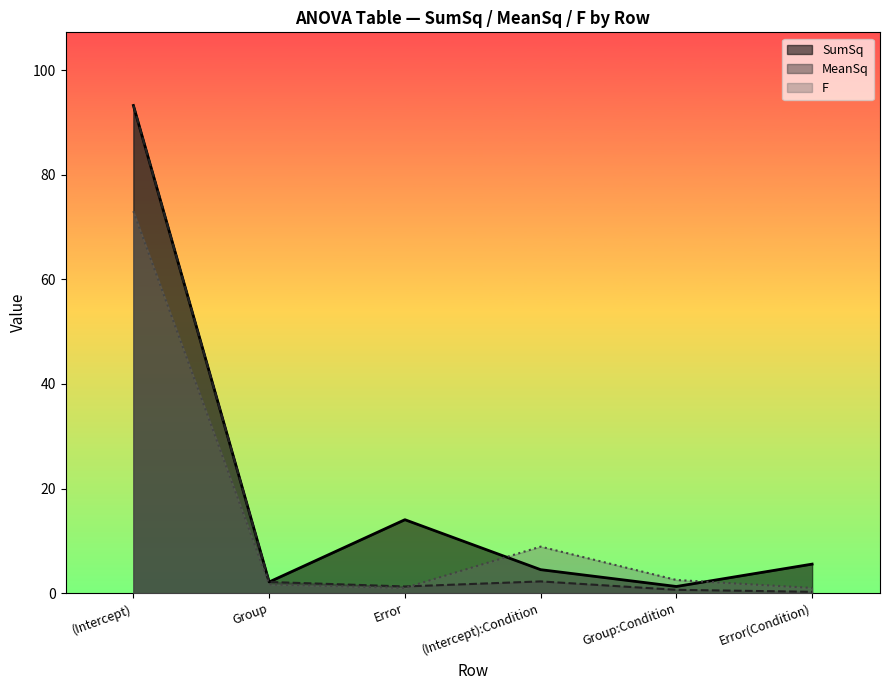

The value of F at (Intercept):Condition is 4.3. True or false?

False